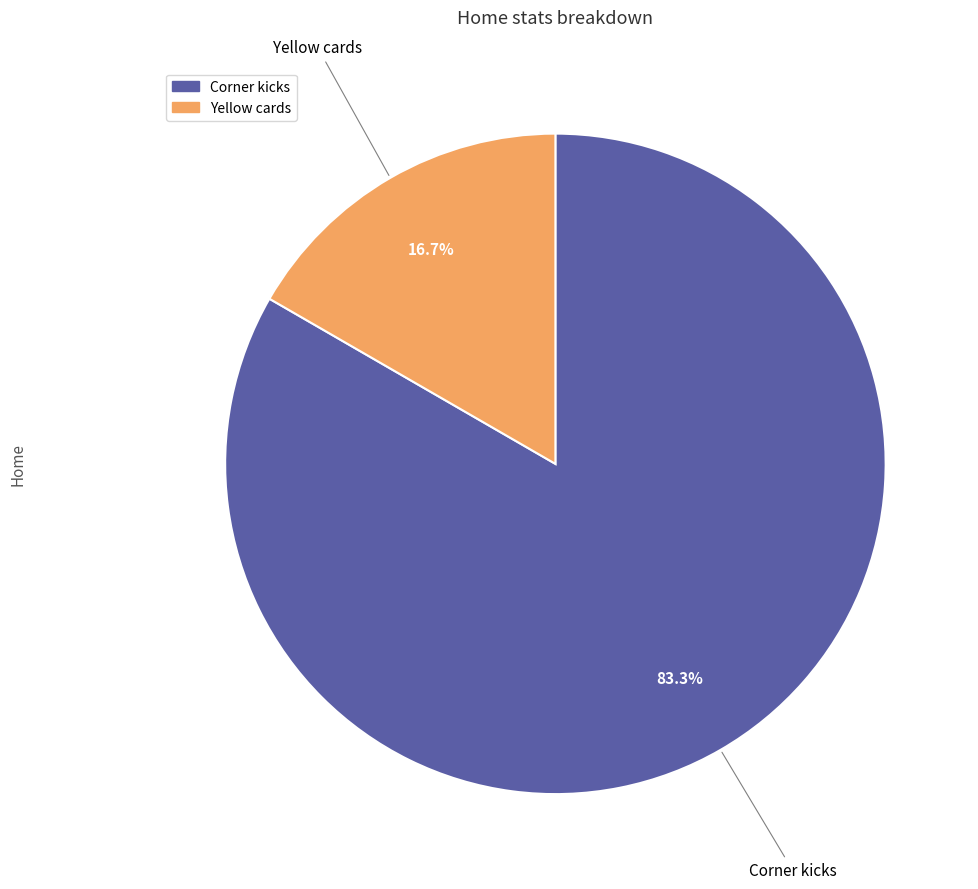

To the nearest percent, what percentage of the pie is Corner kicks?

83%